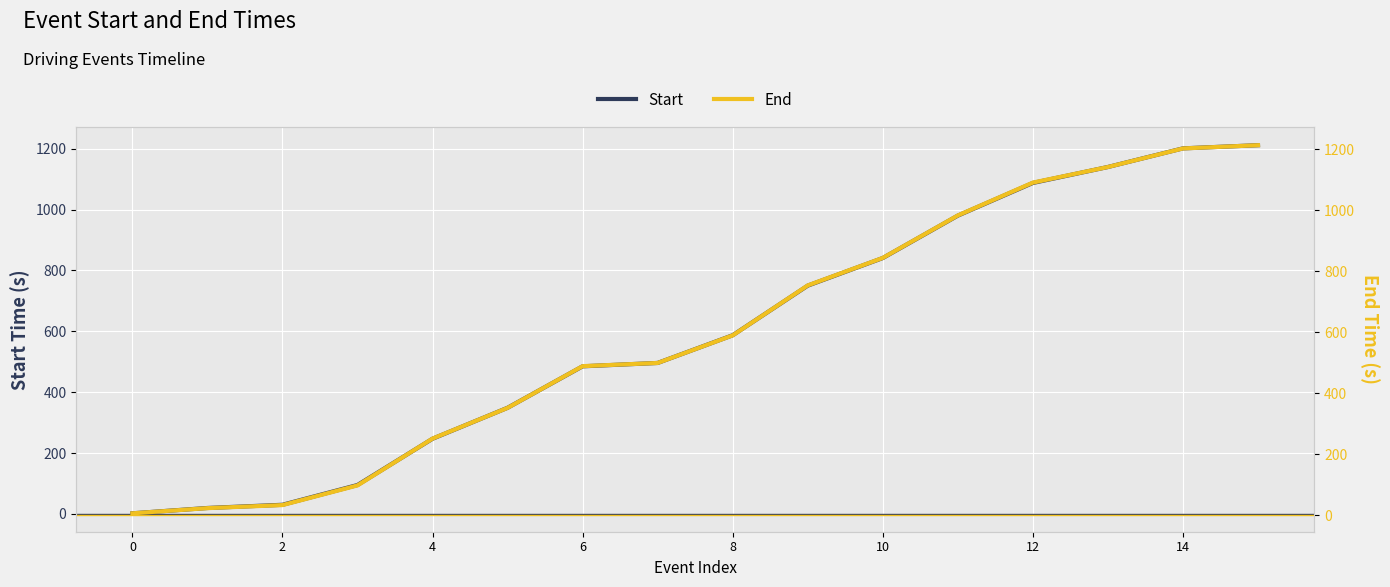

At how many categories does at least one series exceed 113?

12